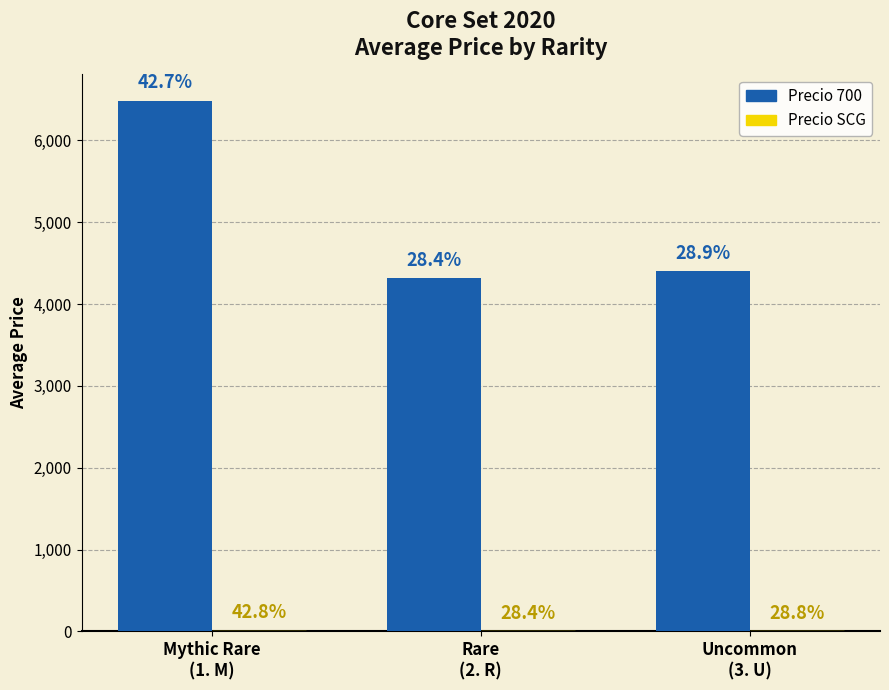

The value of Precio SCG at Mythic Rare
(1. M) is 5.6. True or false?

False